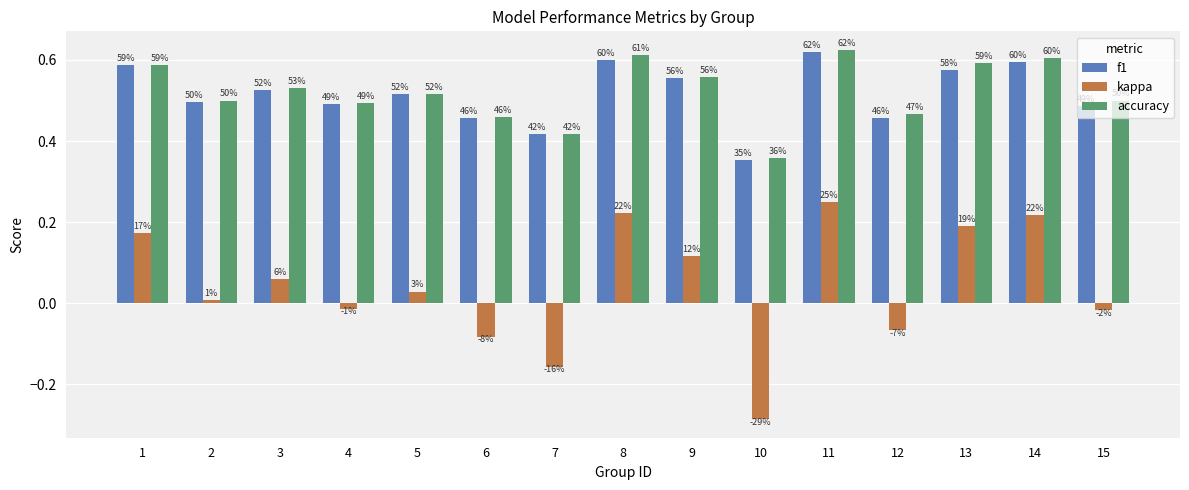

At which label does kappa first exceed 0?

1